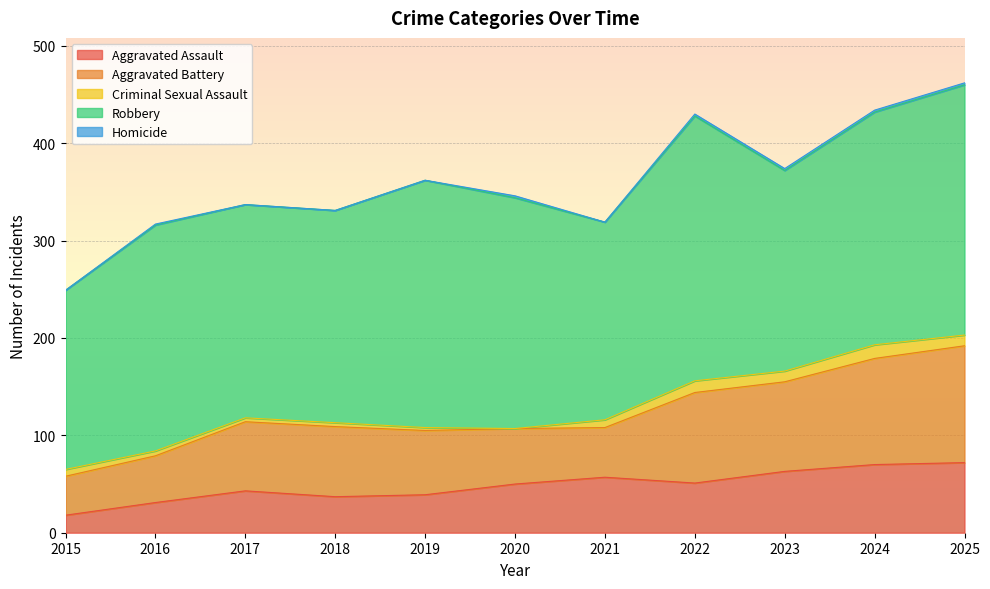

Reading right to left, extract all data points from this chart.

Aggravated Assault: 72	70	63	51	57	50	39	37	43	31	18
Aggravated Battery: 120	109	92	93	51	57	66	72	71	48	40
Criminal Sexual Assault: 11	14	11	12	8	0	3	4	4	5	7
Robbery: 257	239	206	272	203	237	254	218	219	232	184
Homicide: 2	2	2	2	0	2	0	0	0	1	0